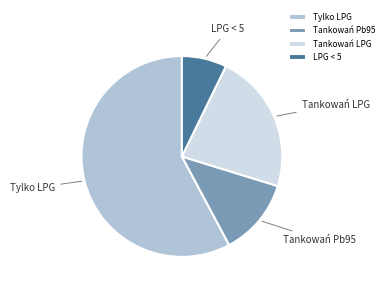

True or false: Tylko LPG accounts for 49% of the total.

False